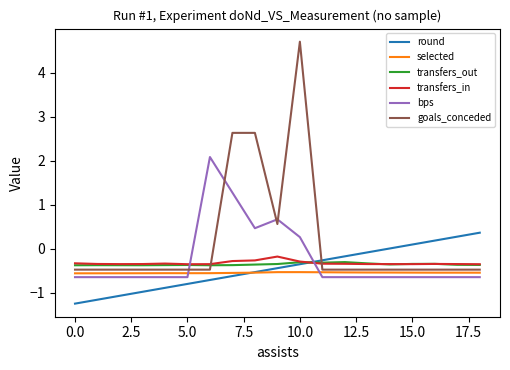

True or false: goals_conceded and round intersect in this chart.

True